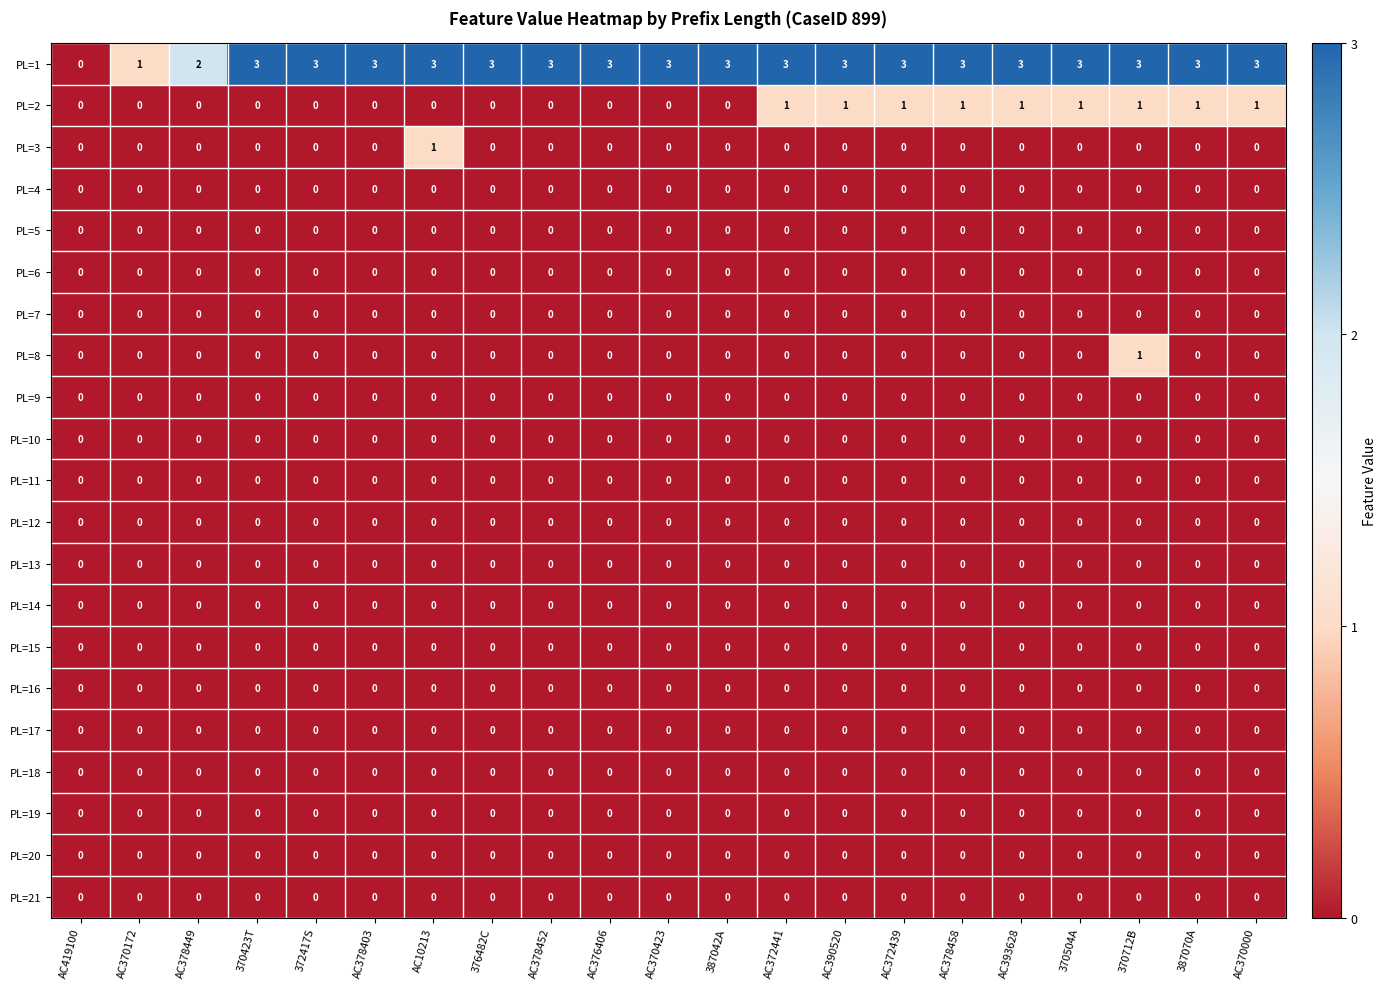

Which series has the largest range (max minus min)?

PL=1